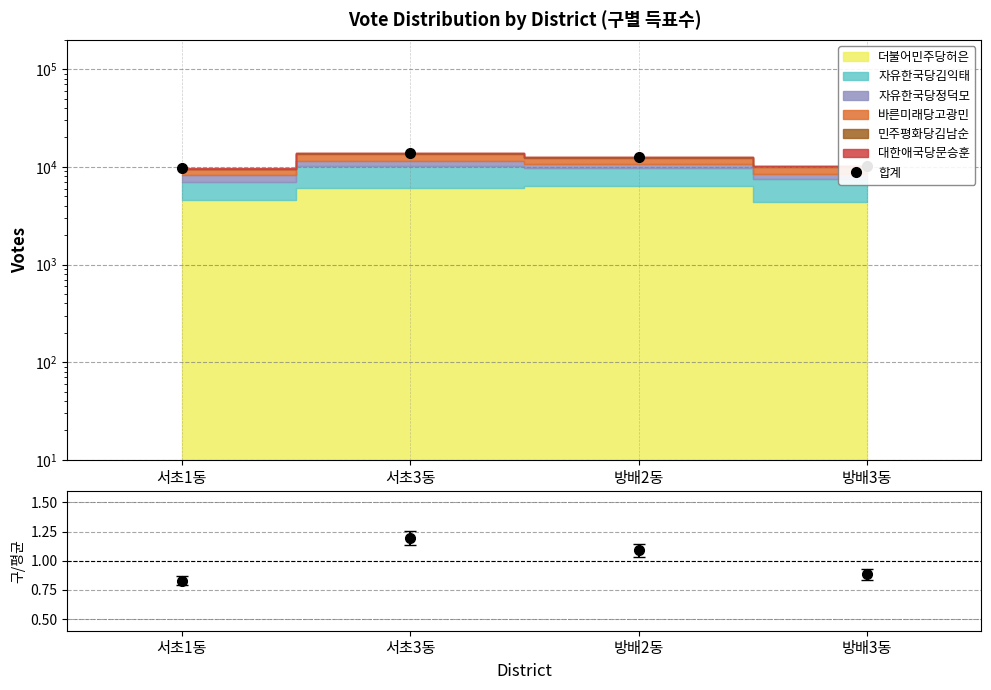

True or false: 합계 and 합계/평균 cross at least once.

False